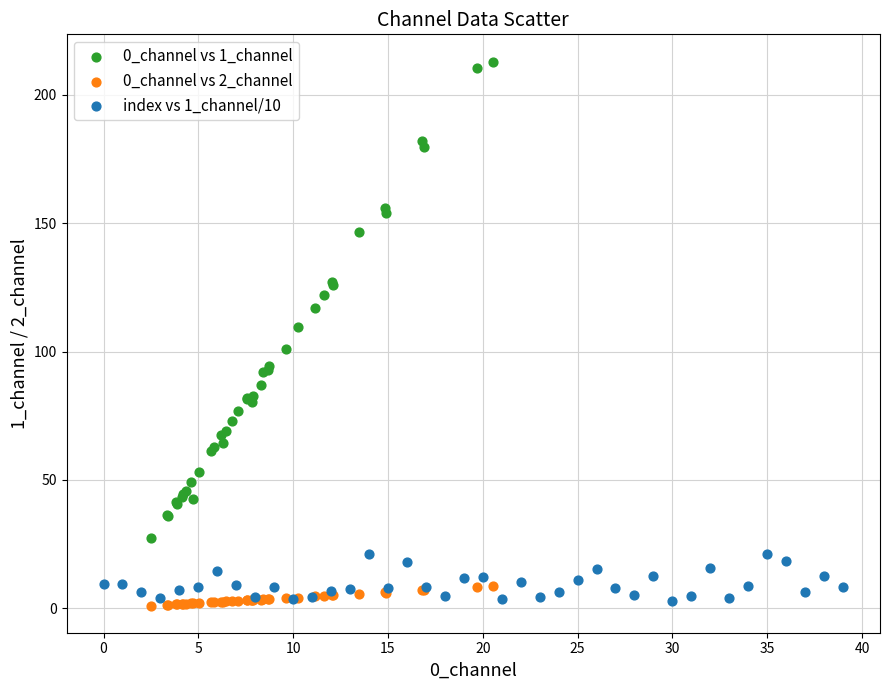

Which series contains the highest Y value?

0_channel vs 1_channel